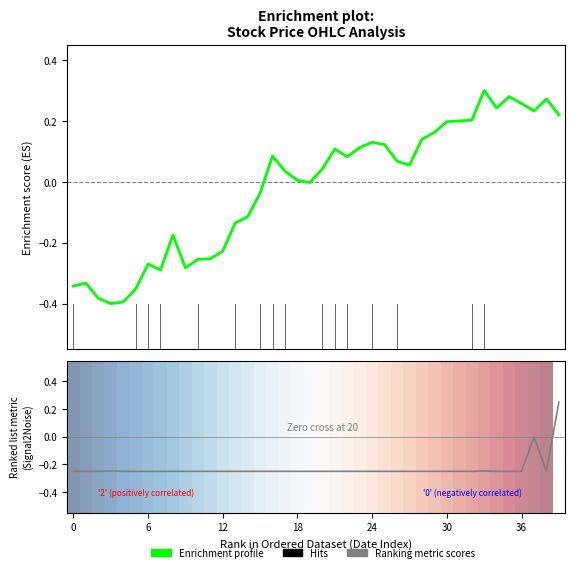

Does the chart have visible grid lines?

No